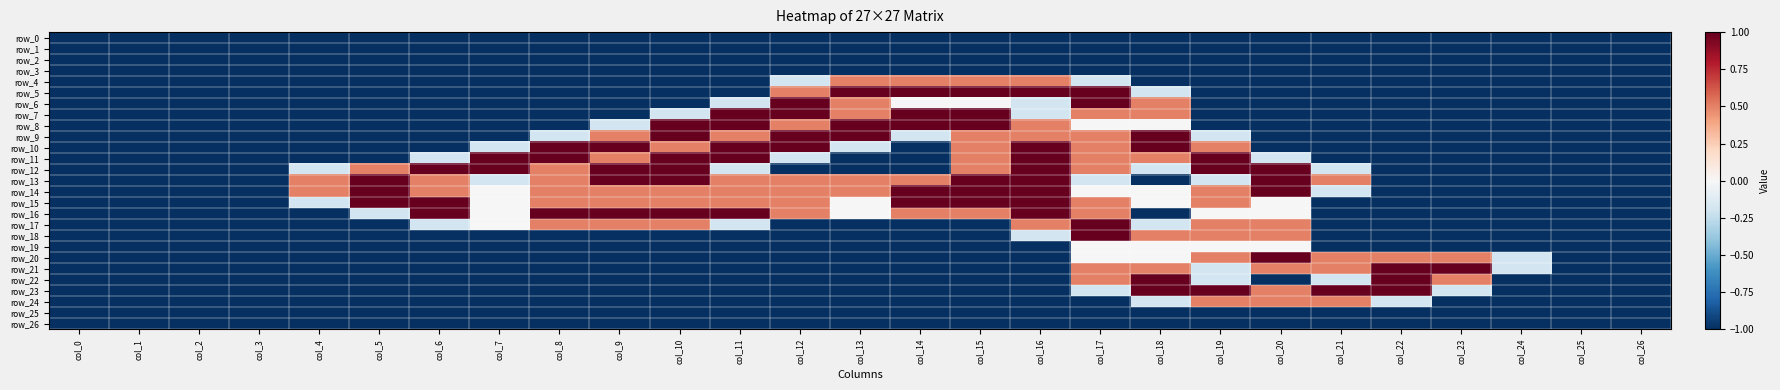

Between col_16 and col_26, which is larger?

col_16